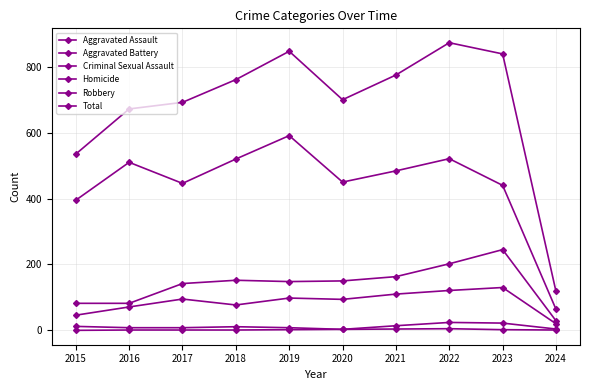

Does the chart have visible grid lines?

Yes